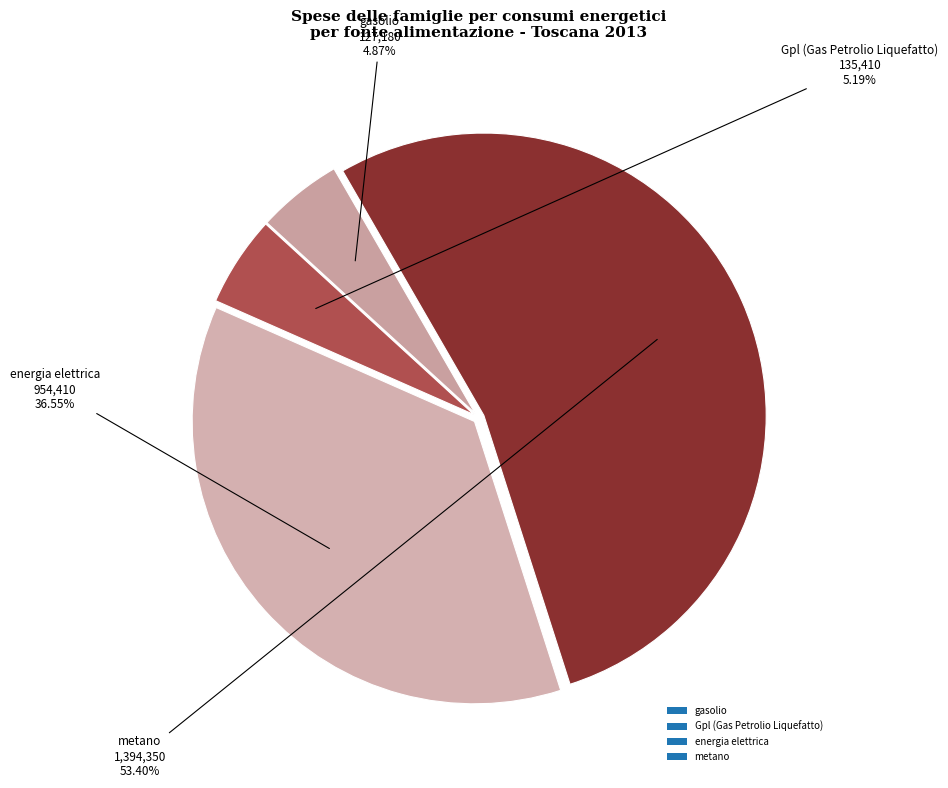

Between Gpl (Gas Petrolio Liquefatto) and metano, which is larger?

metano